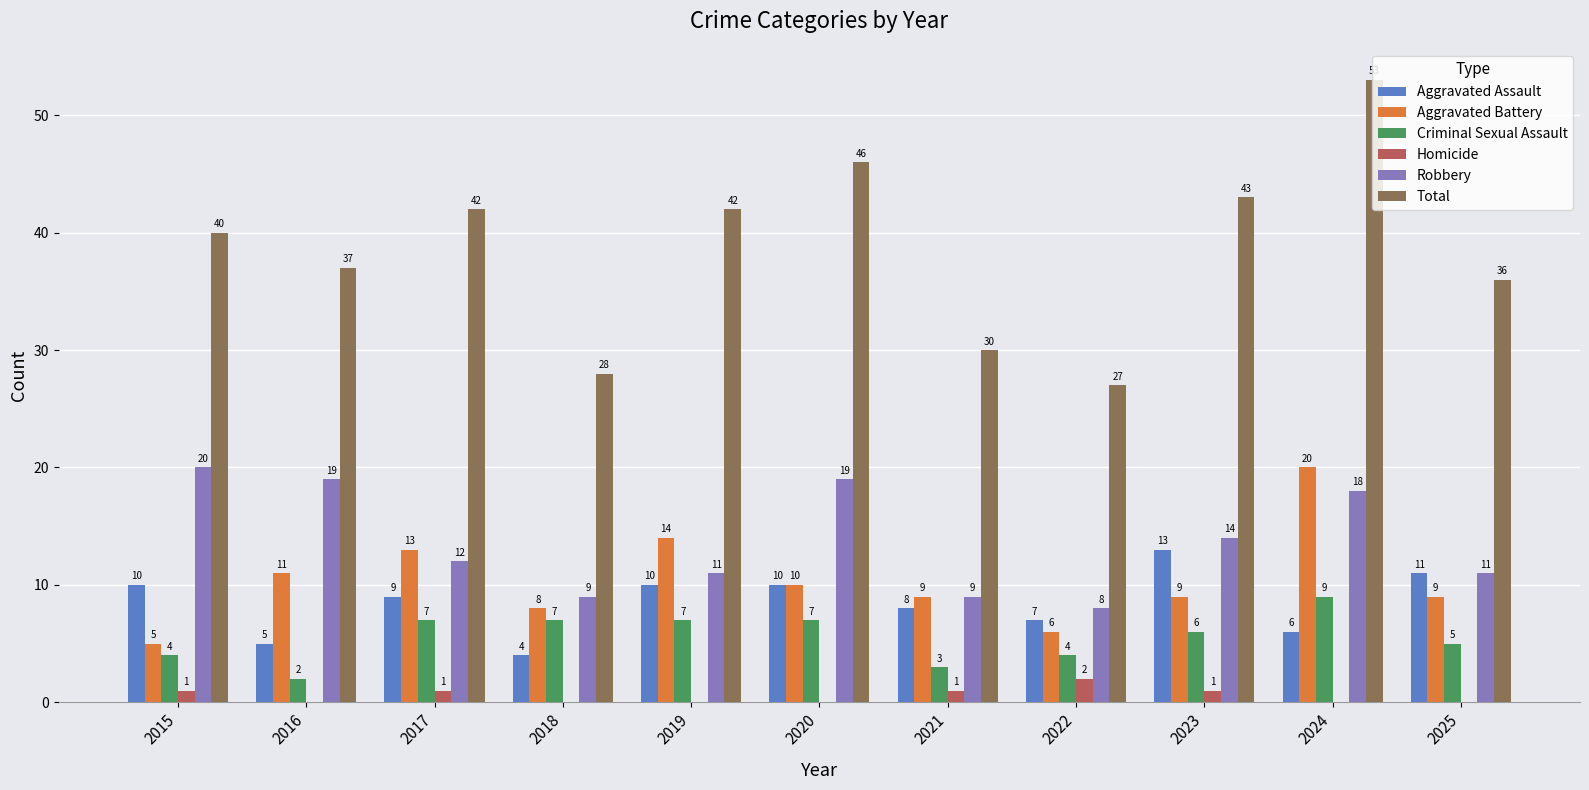

How many Homicide values are between 0 and 1?

10